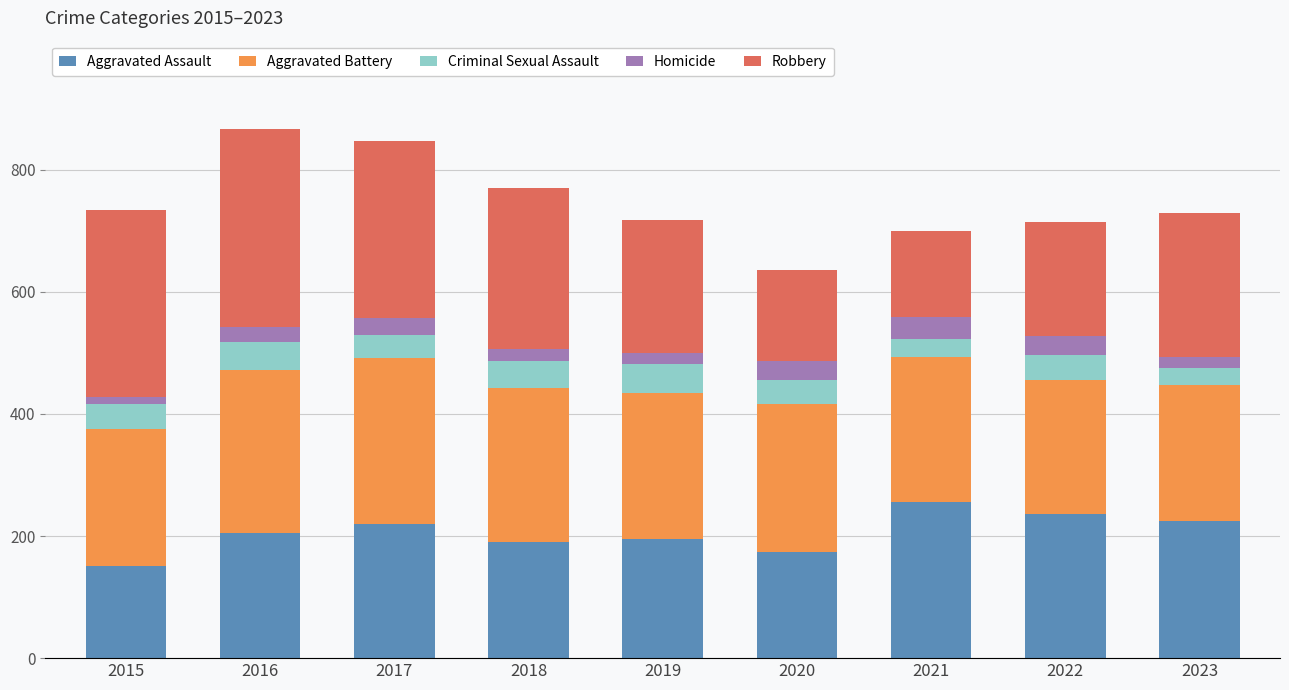

What is the sum of all Aggravated Assault values?

1851